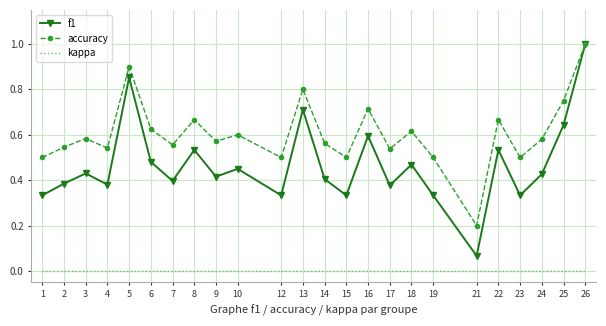

At which category is the sum across all series the highest?

26